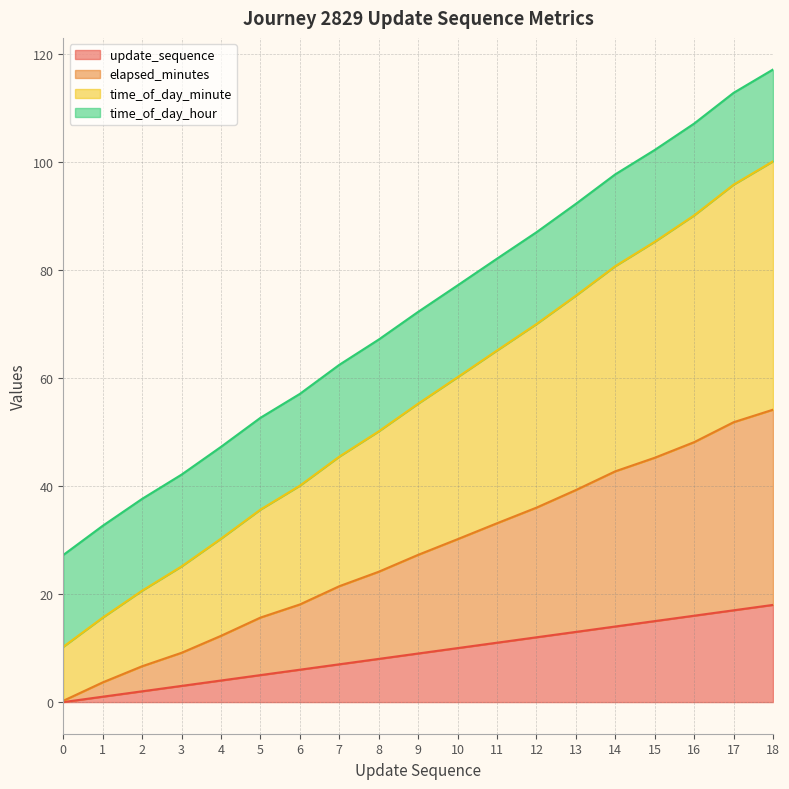

Read the elapsed_minutes value at 5.

15.7